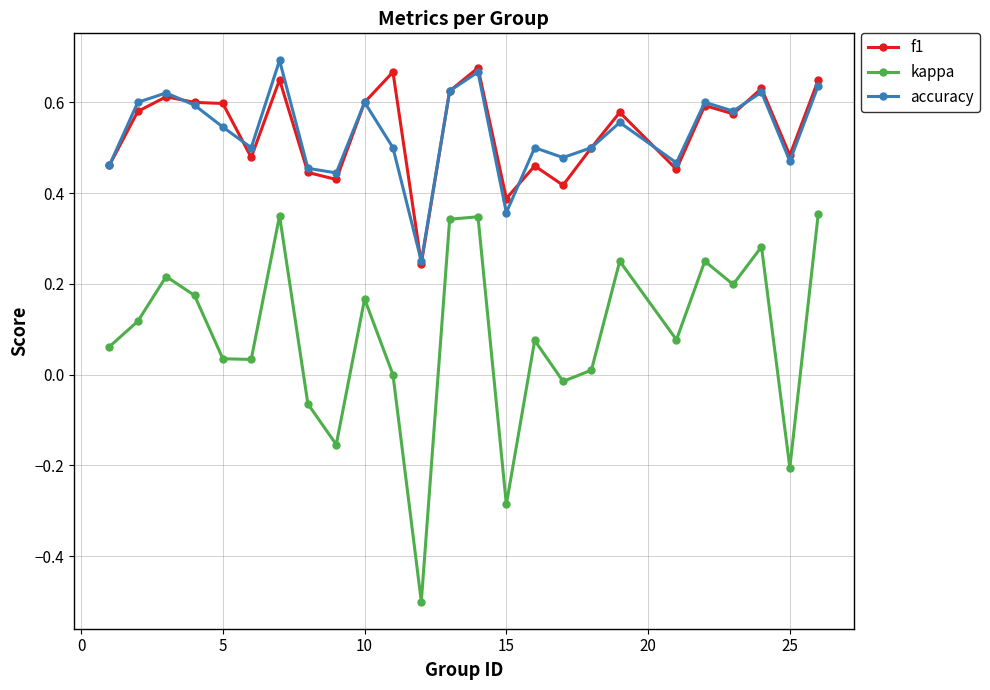

In kappa, how many points are lower than both neighbors (excluding endpoints)?

8